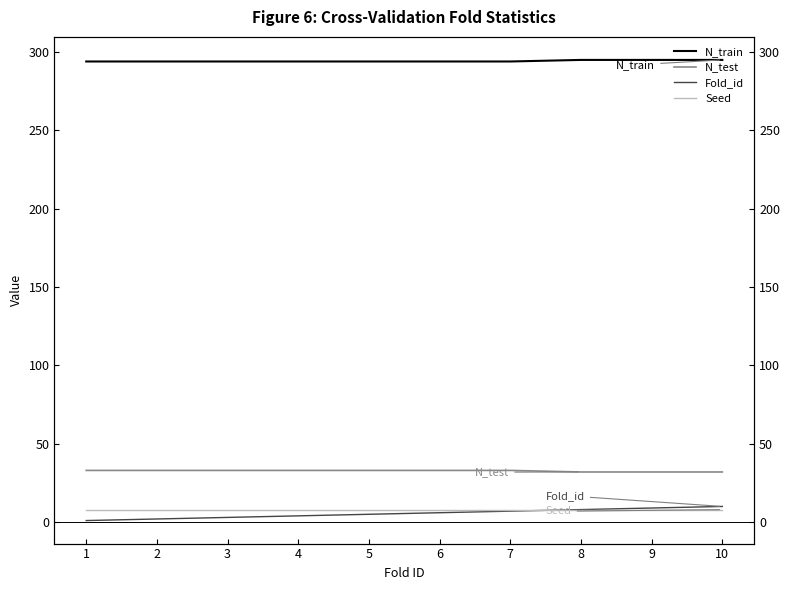

What is the value of the Fold_id point at the 9th from the left?

9